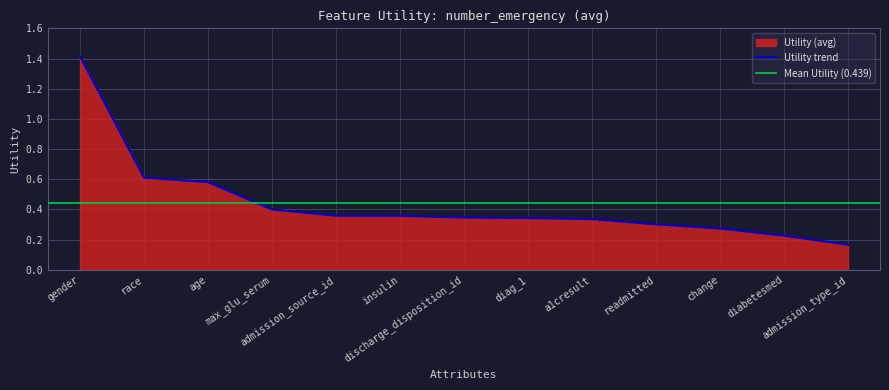

Reading left to right, extract all data points from this chart.

1.4	0.6	0.6	0.4	0.4	0.4	0.3	0.3	0.3	0.3	0.3	0.2	0.2